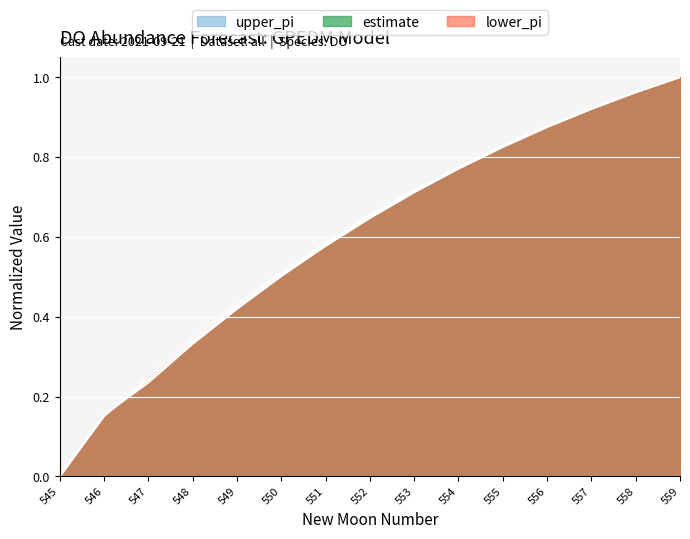

What is the sum of the lower_pi values at 556 and 548?

1.2